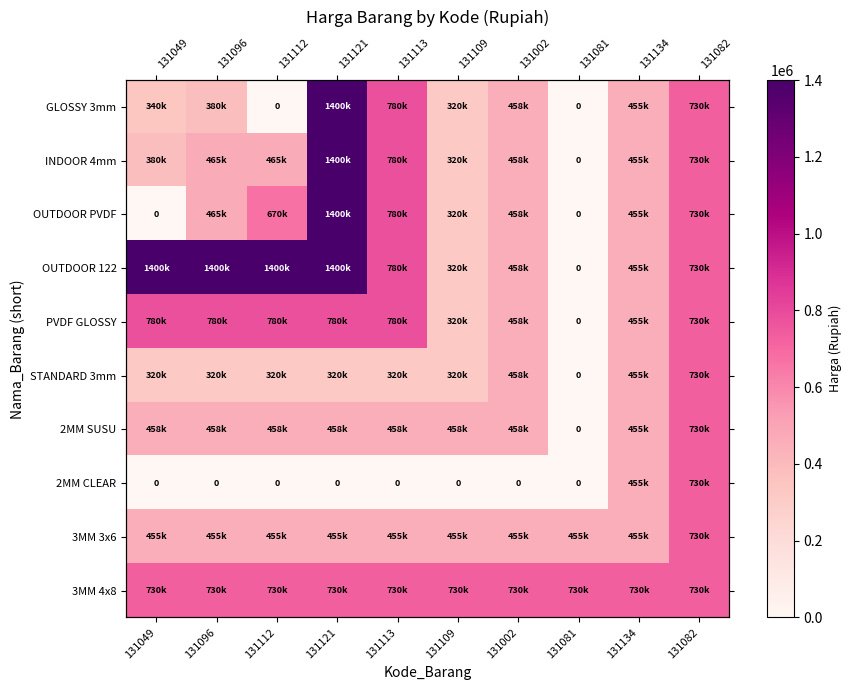

Which category has the highest value in the 2MM CLEAR series?

131082